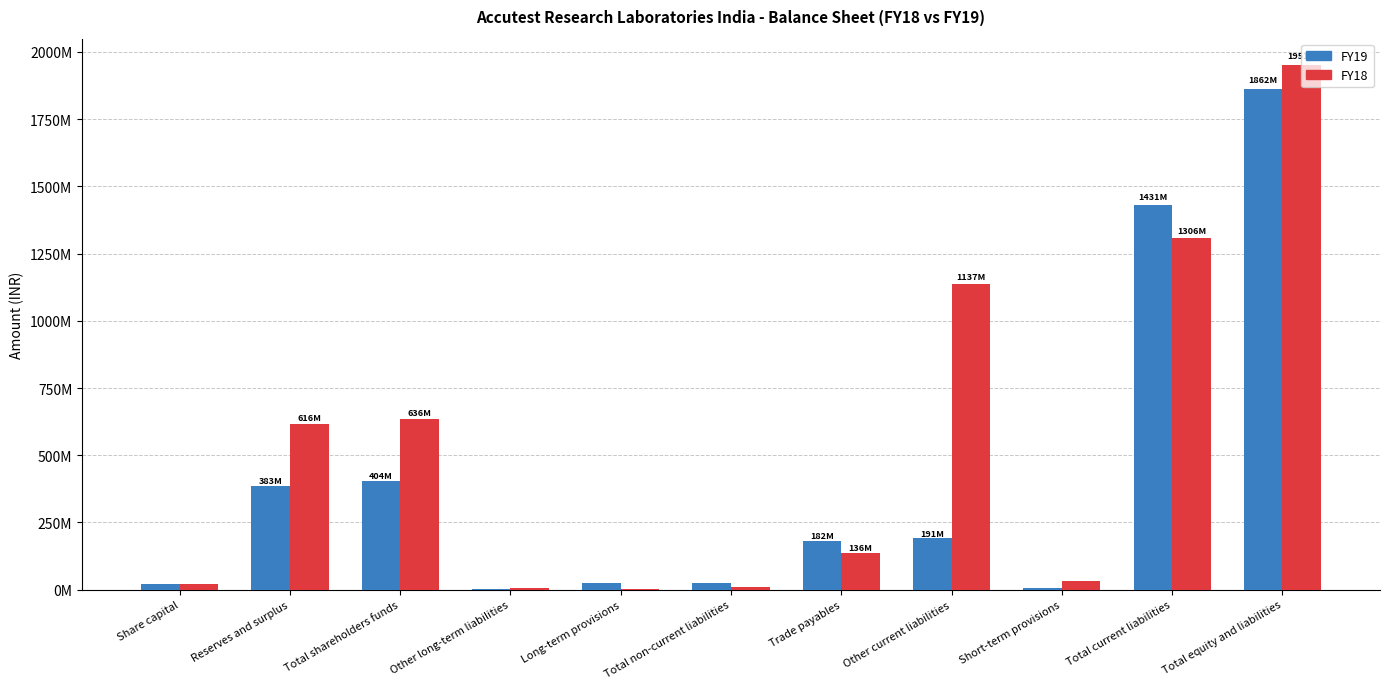

What are all the series names shown in the legend?

FY19, FY18